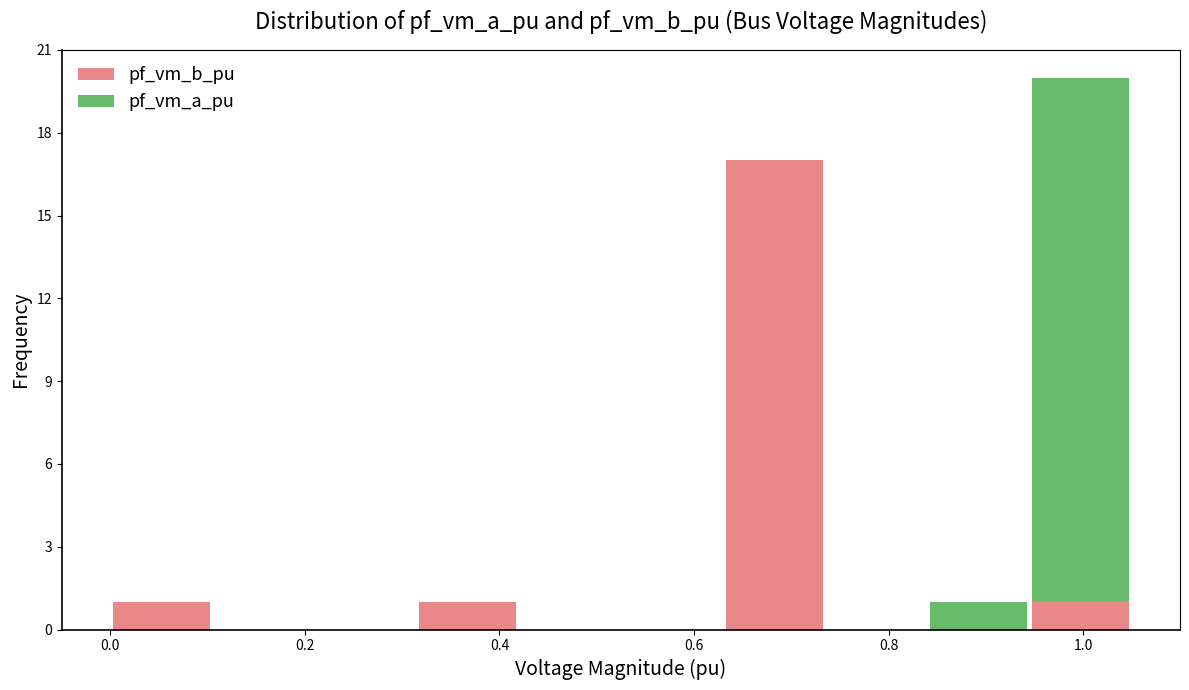

Reading left to right, list every stacked bar in this chart as the range it spans on the x-axis followed by its total height. Neither the bar edges nor the heights are printed on the chart, so give them approximately, as read against the axes.

0.00 to 0.10: 1
0.10 to 0.20: 0
0.20 to 0.32: 0
0.32 to 0.42: 1
0.42 to 0.52: 0
0.52 to 0.62: 0
0.62 to 0.74: 17
0.74 to 0.84: 0
0.84 to 0.94: 1
0.94 to 1.04: 20